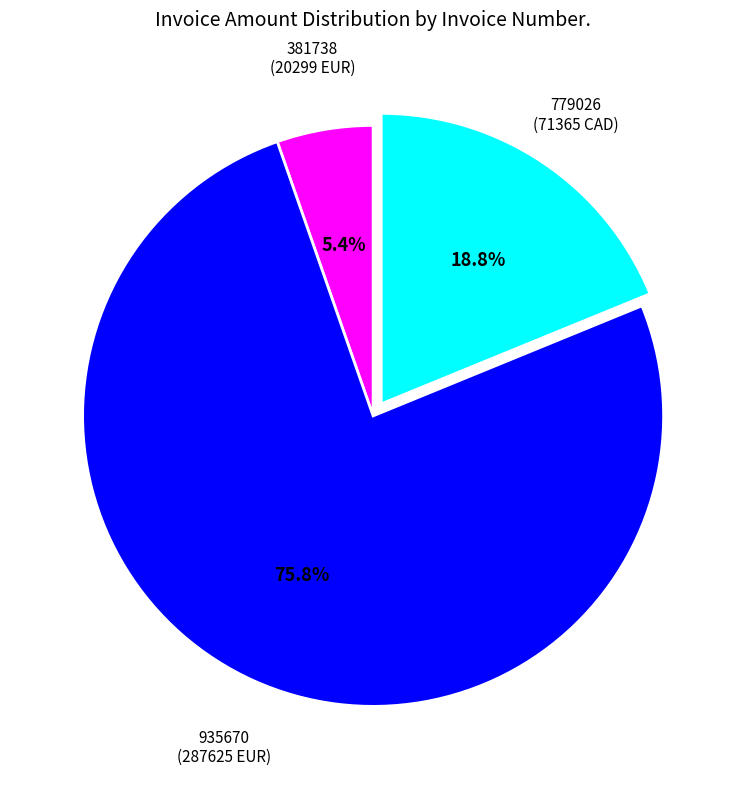

Is there any slice that represents more than half of the pie?

Yes